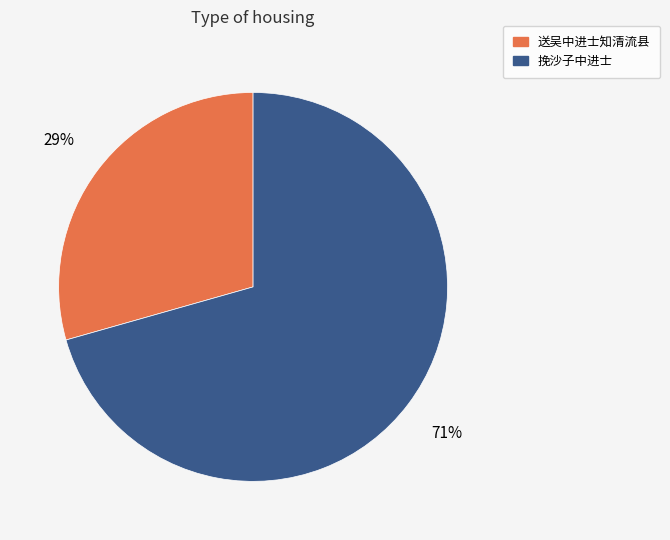

To the nearest percent, what percentage of the pie is 送吴中进士知清流县?

29%